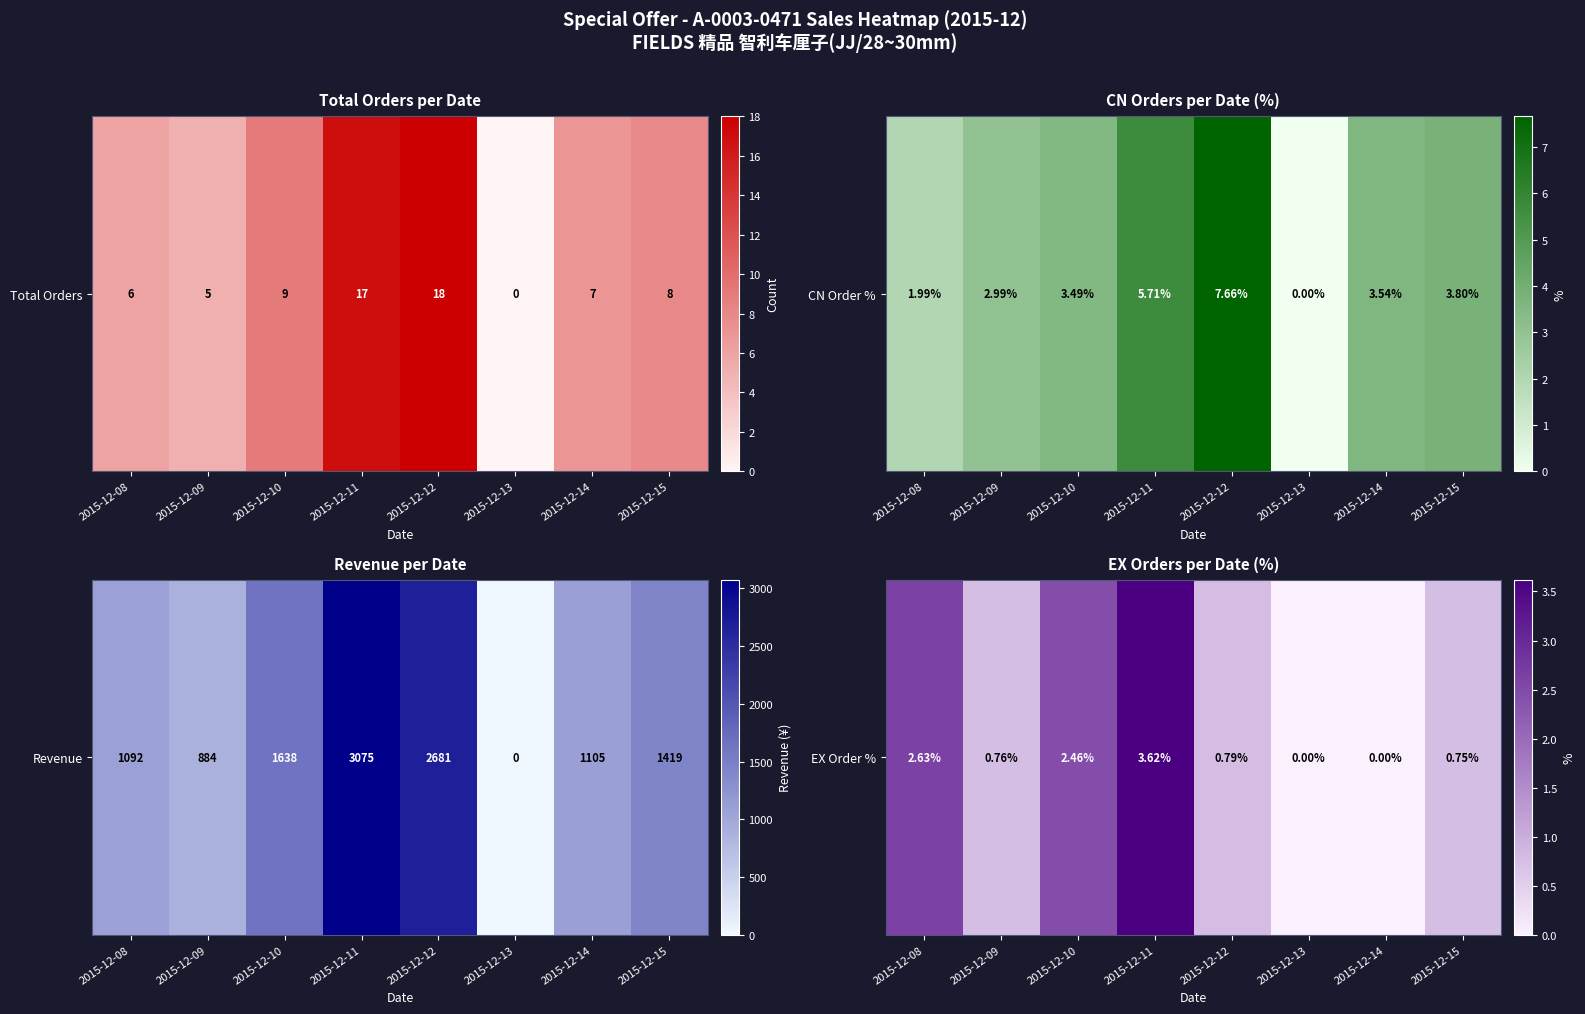

How many series are shown in this chart?

1